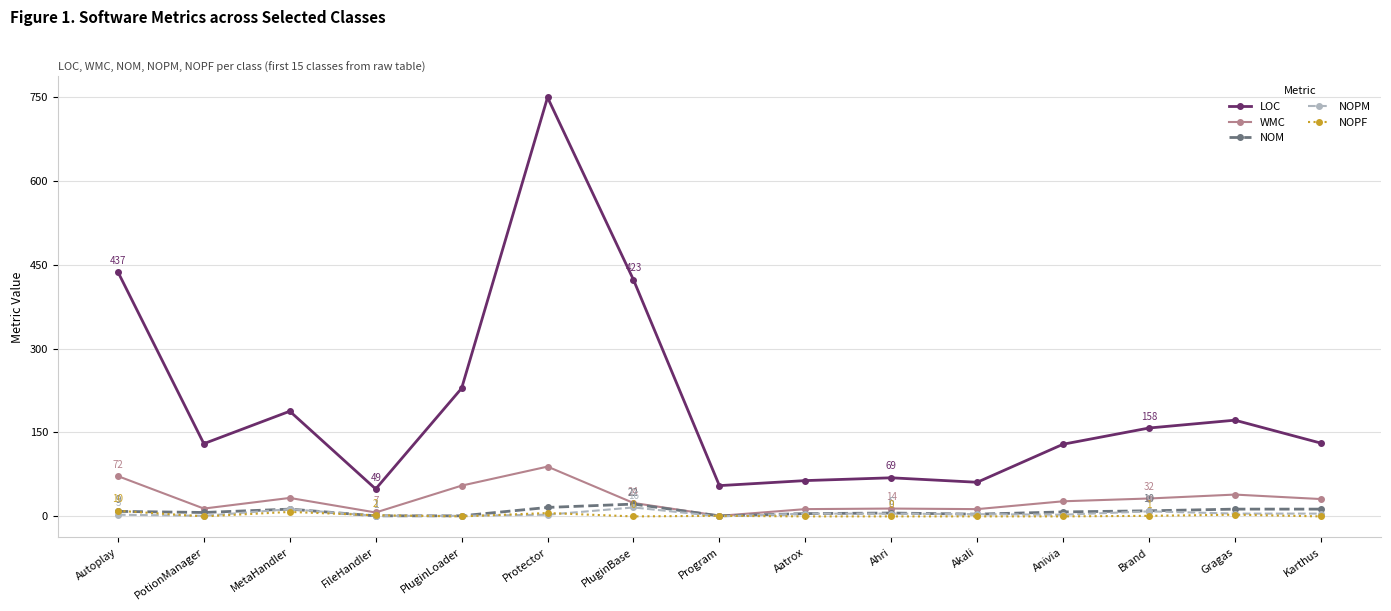

Is the value of NOM at PluginLoader greater than the value of WMC at Karthus?

No